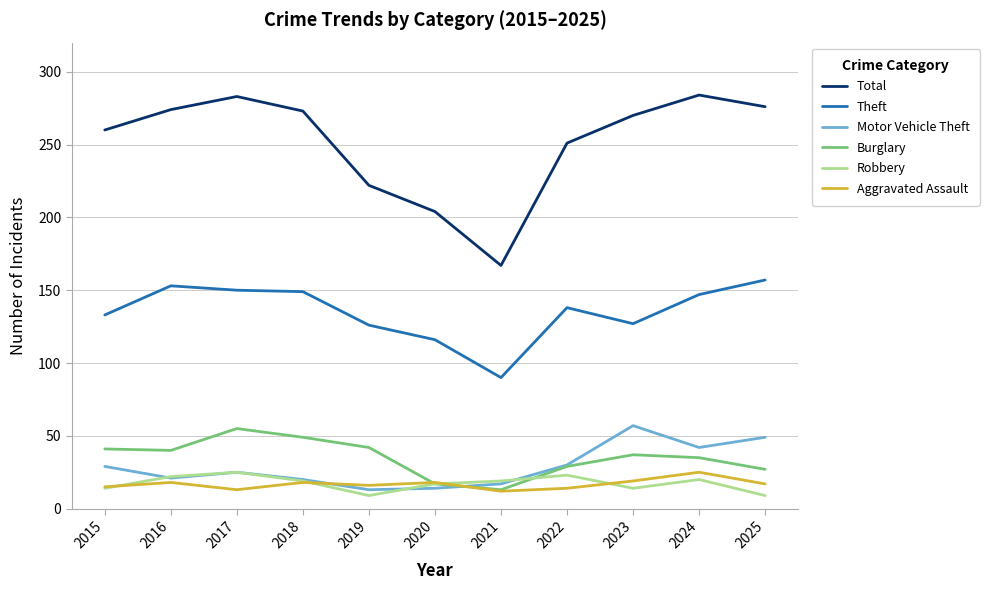

Which series has the largest range (max minus min)?

Total